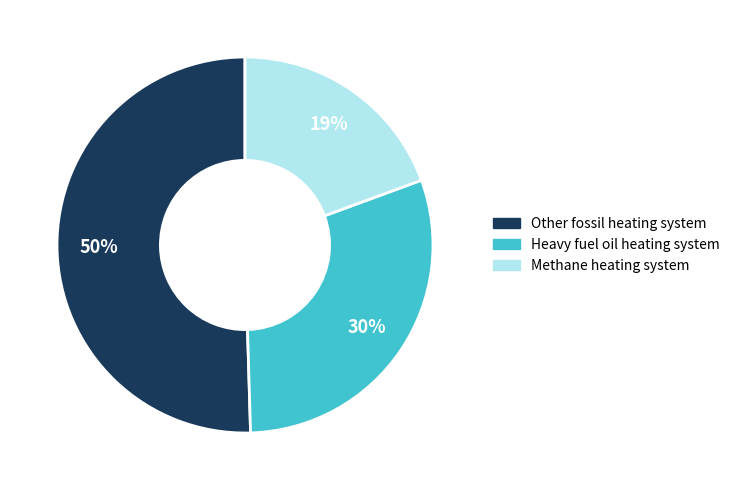

Do Methane heating system and Other fossil heating system together represent more than half of the pie?

Yes